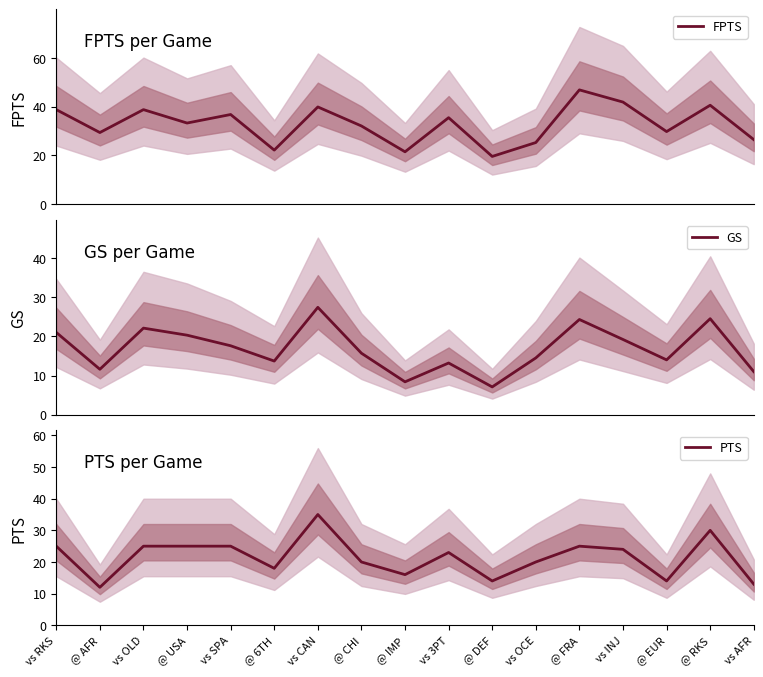

Rank the series at vs INJ from highest to lowest value.

FPTS, PTS, GS